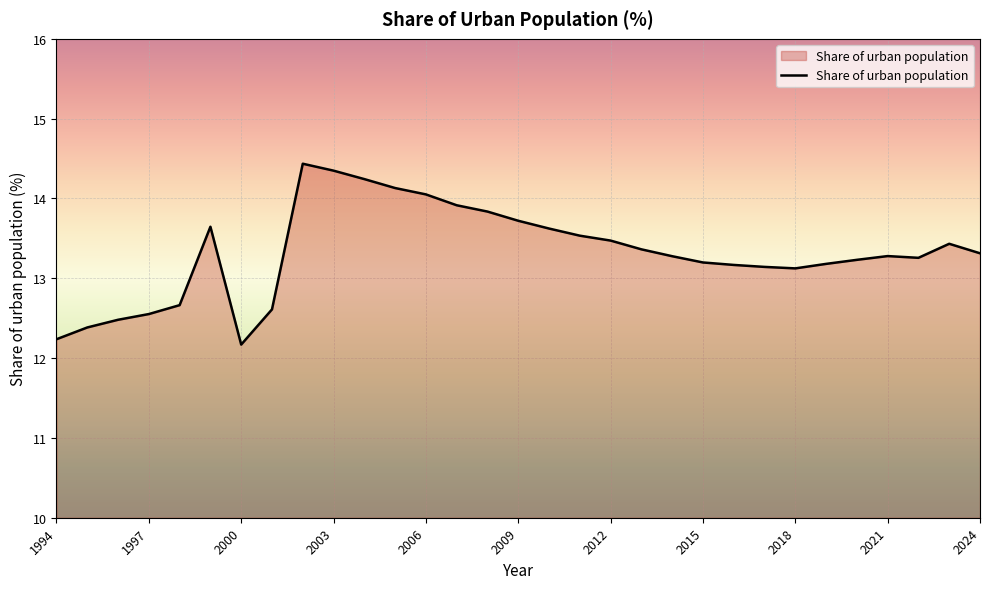

What is the difference between the maximum and minimum values?

2.3